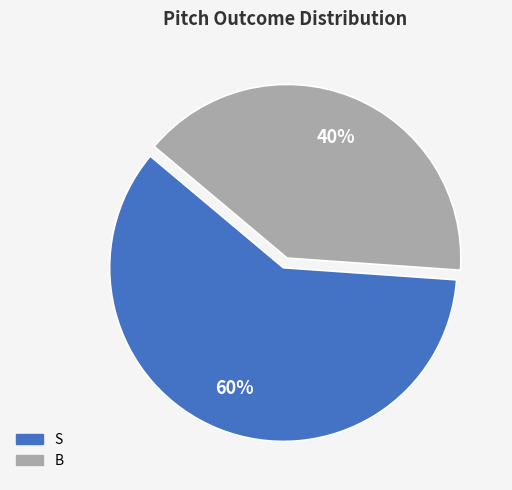

What is the smallest slice in the pie chart?

B